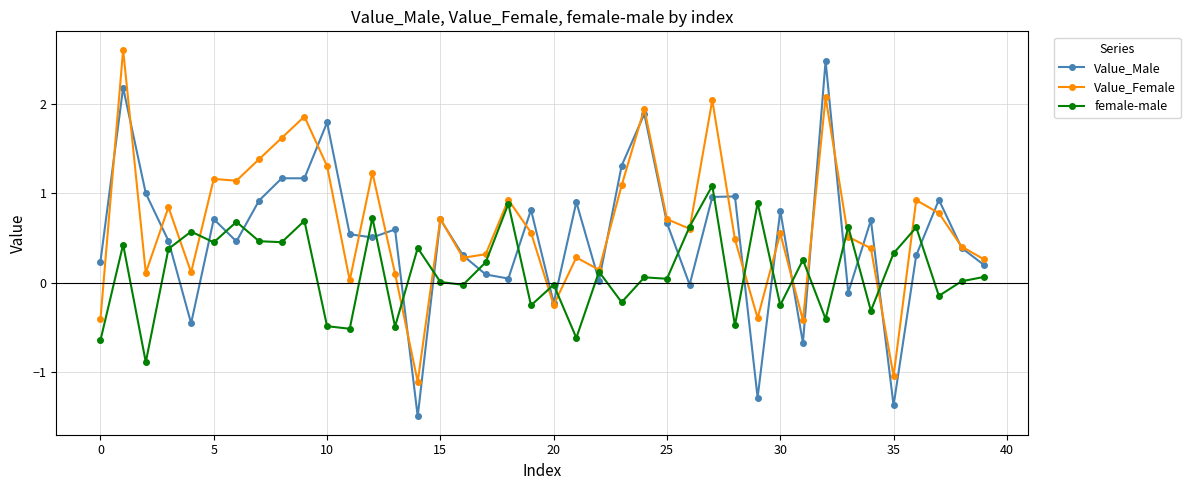

Does the chart display data point markers on the line(s)?

Yes